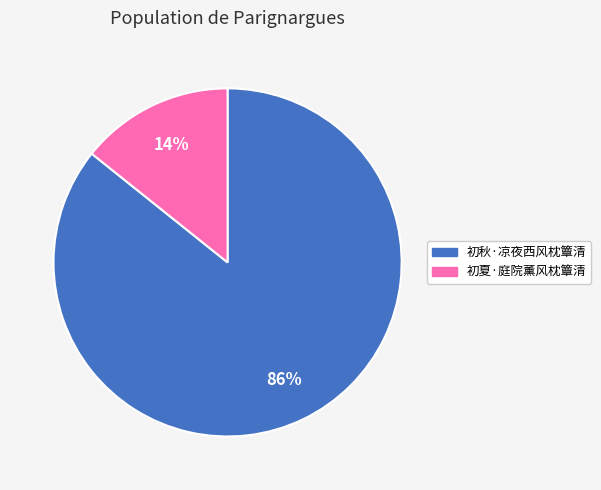

Which slice is the smallest?

初夏·庭院薰风枕簟清